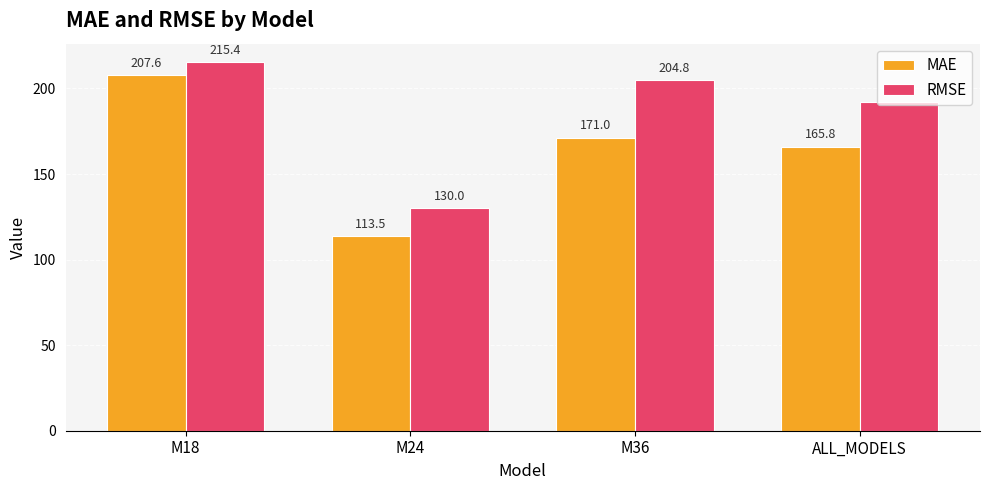

What is the sum of the MAE values at M24 and ALL_MODELS?

279.3